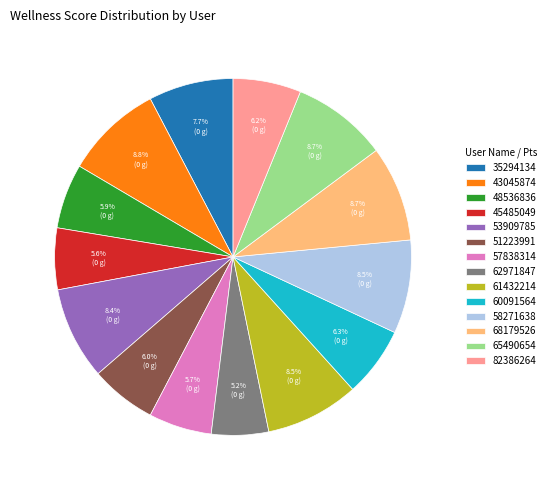

Approximately how many times larger is the value at 60091564 compared to 68179526?

0.7